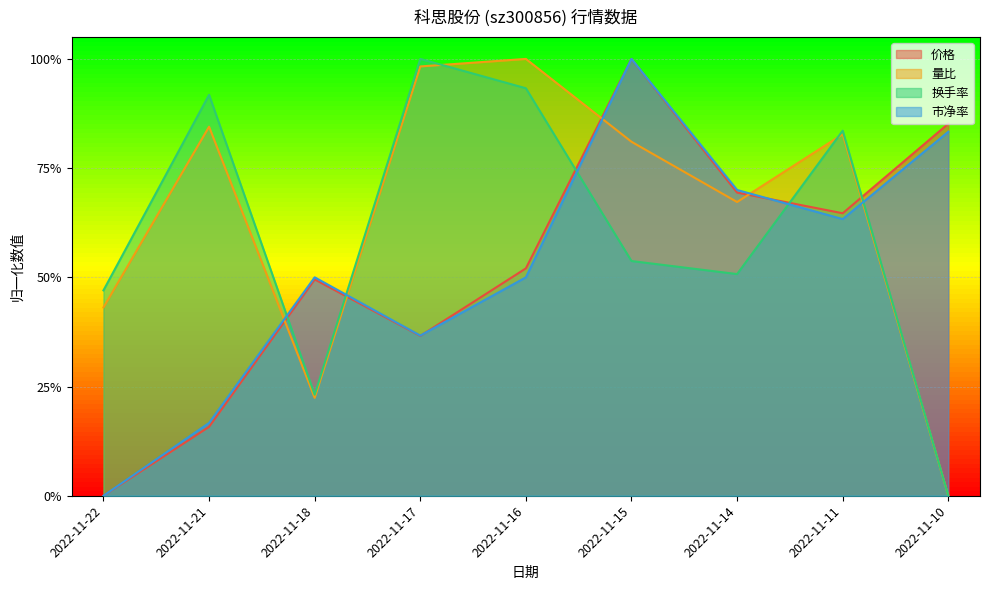

Which label corresponds to the smallest value in the chart?

2022-11-22